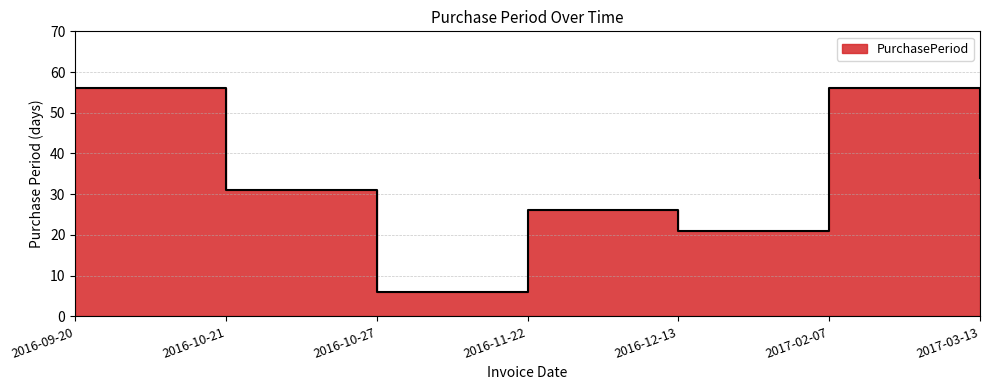

What is the difference between the maximum and minimum values?

50